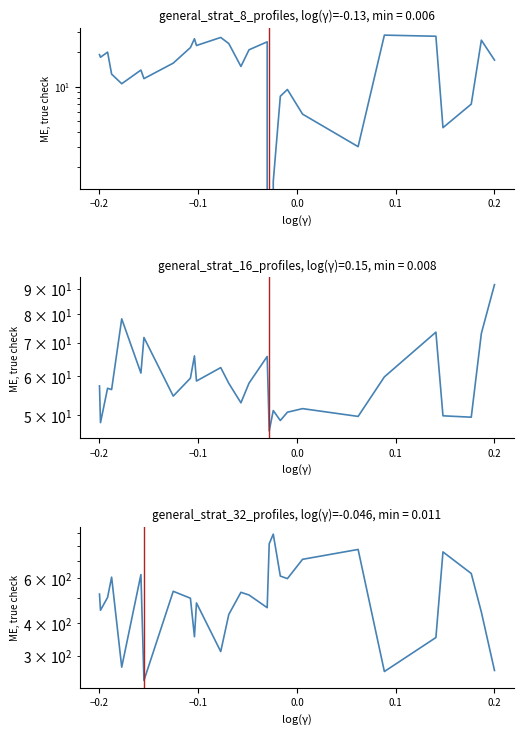

What is the lowest value of the v series?

240.5